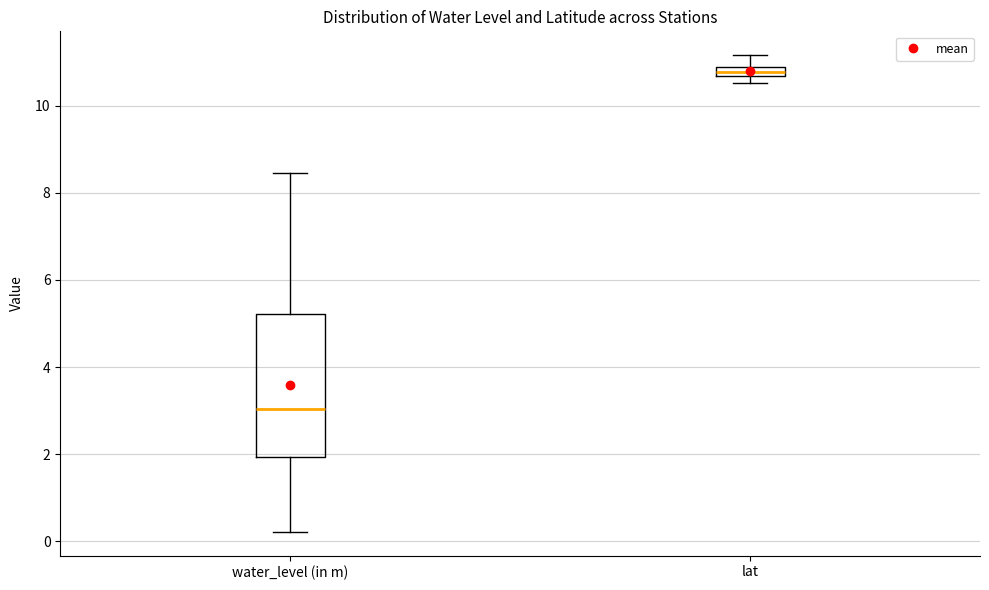

Where does the upper whisker of the box for water_level (in m) end on the y-axis? The values are not printed on the chart, so give them approximately, as read against the axis.

8.4